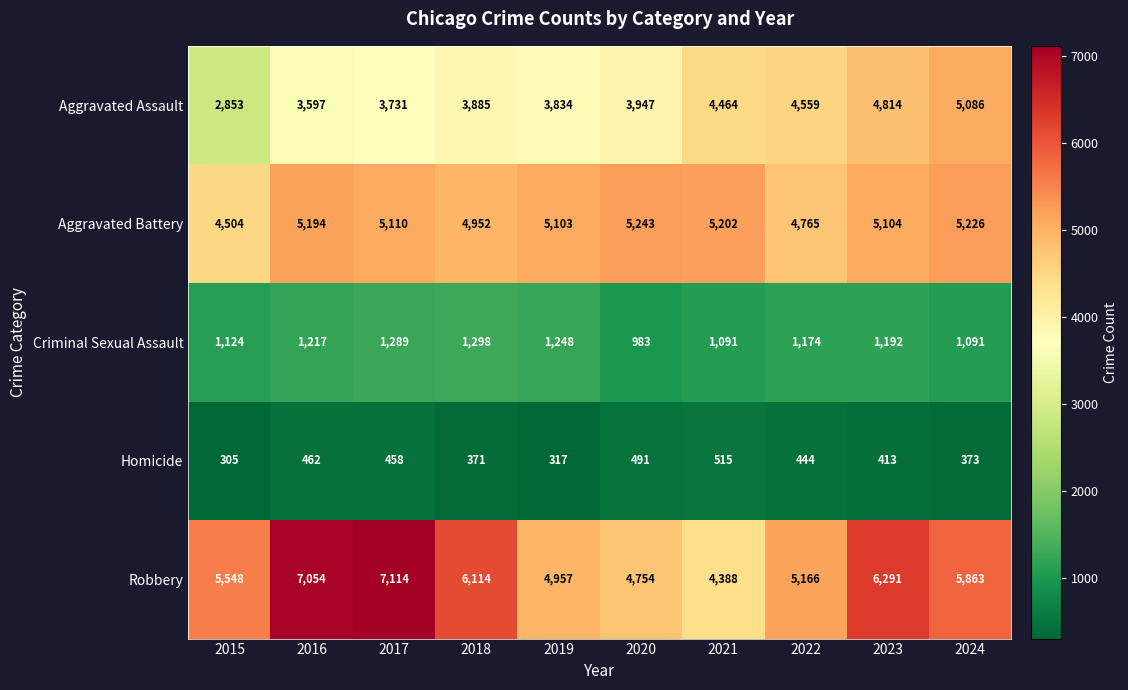

What is the spread (max minus min) of values at 2020?

4752